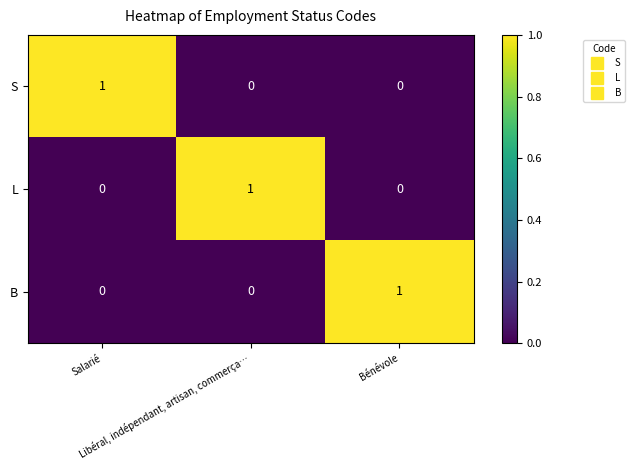

At how many categories does at least one series exceed 0?

3